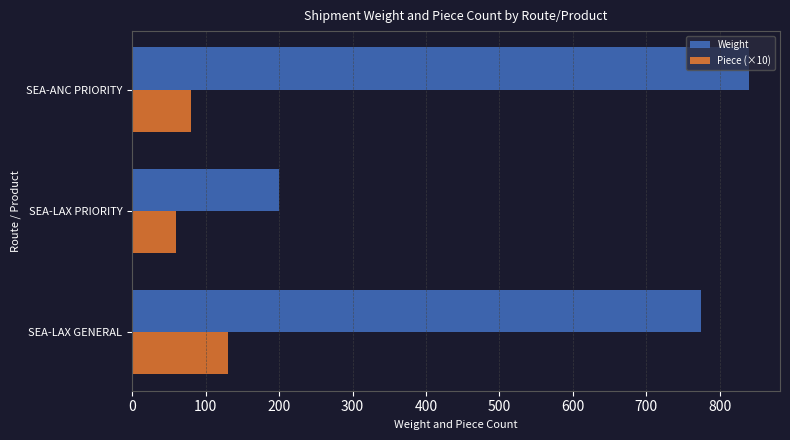

Rank the series at SEA-LAX PRIORITY from highest to lowest value.

Weight, Piece (×10)